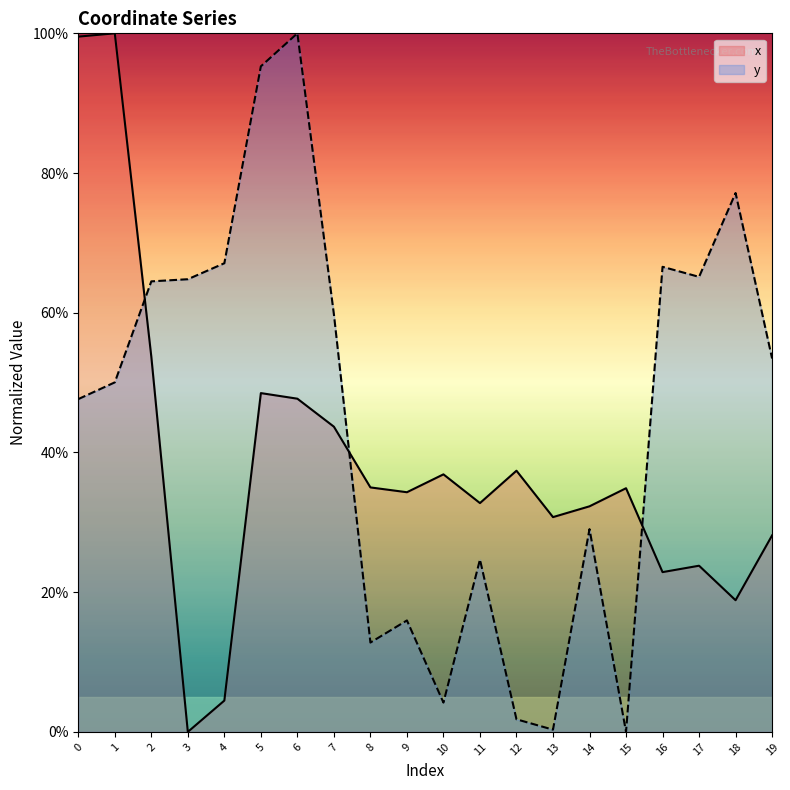

At 6, list the series in order from smallest to largest.

x, y